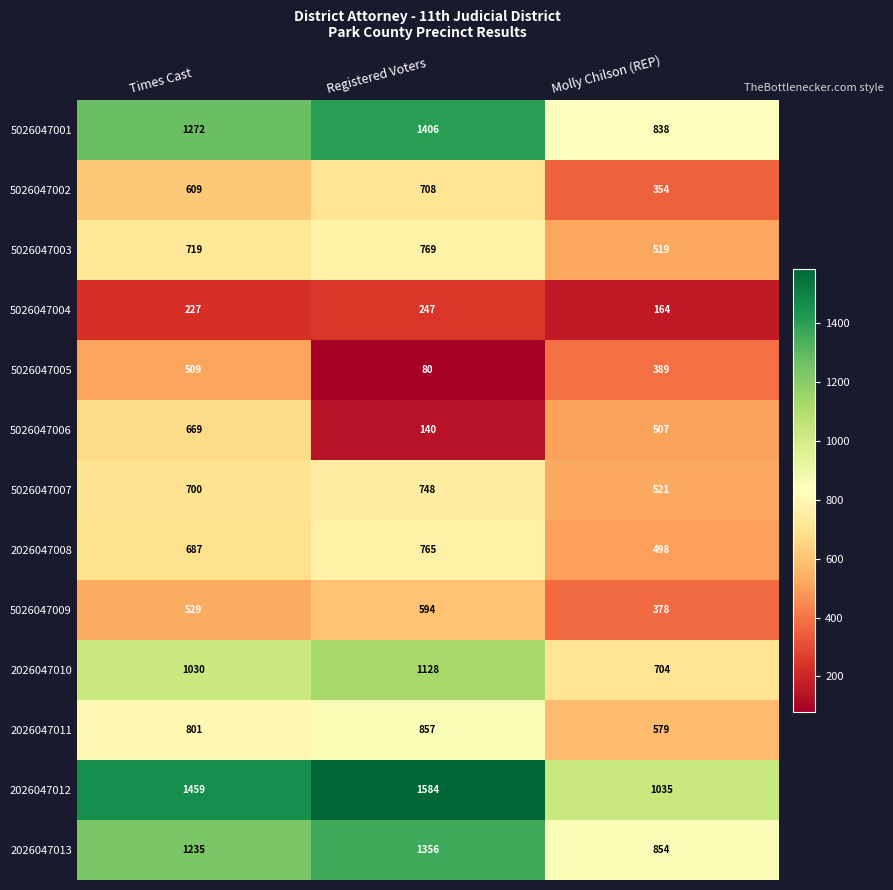

How many values in the 5026047009 series are below 529?

1